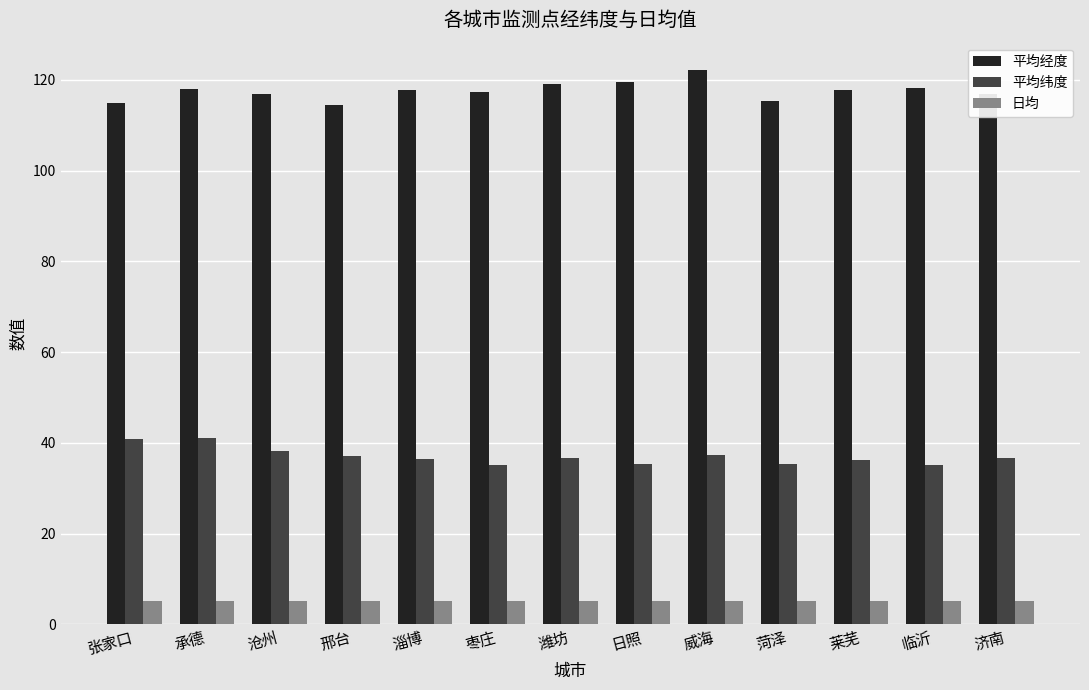

What is the maximum value for 平均纬度?

41.0